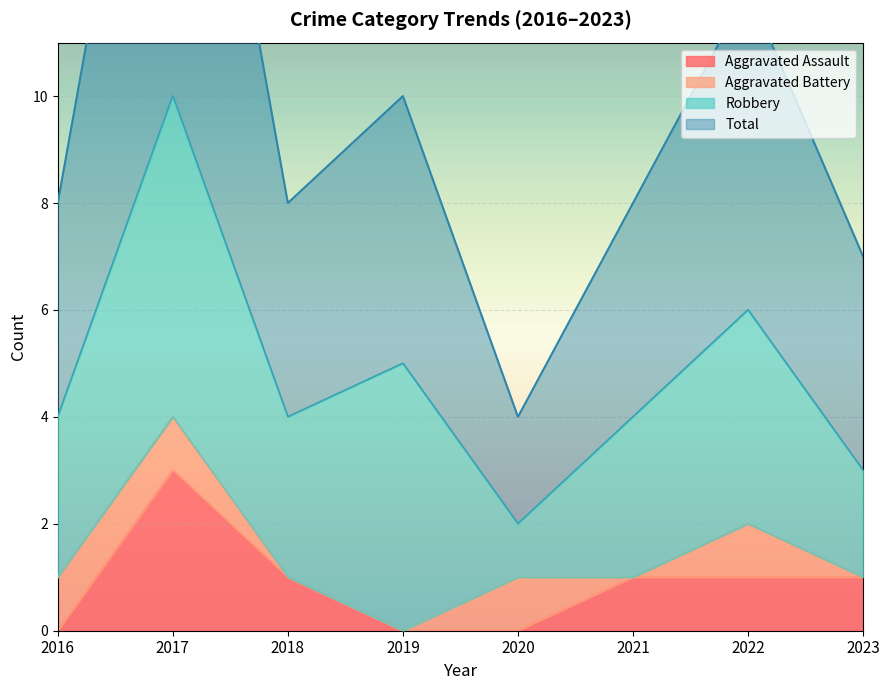

True or false: Aggravated Assault and Total cross at least once.

False